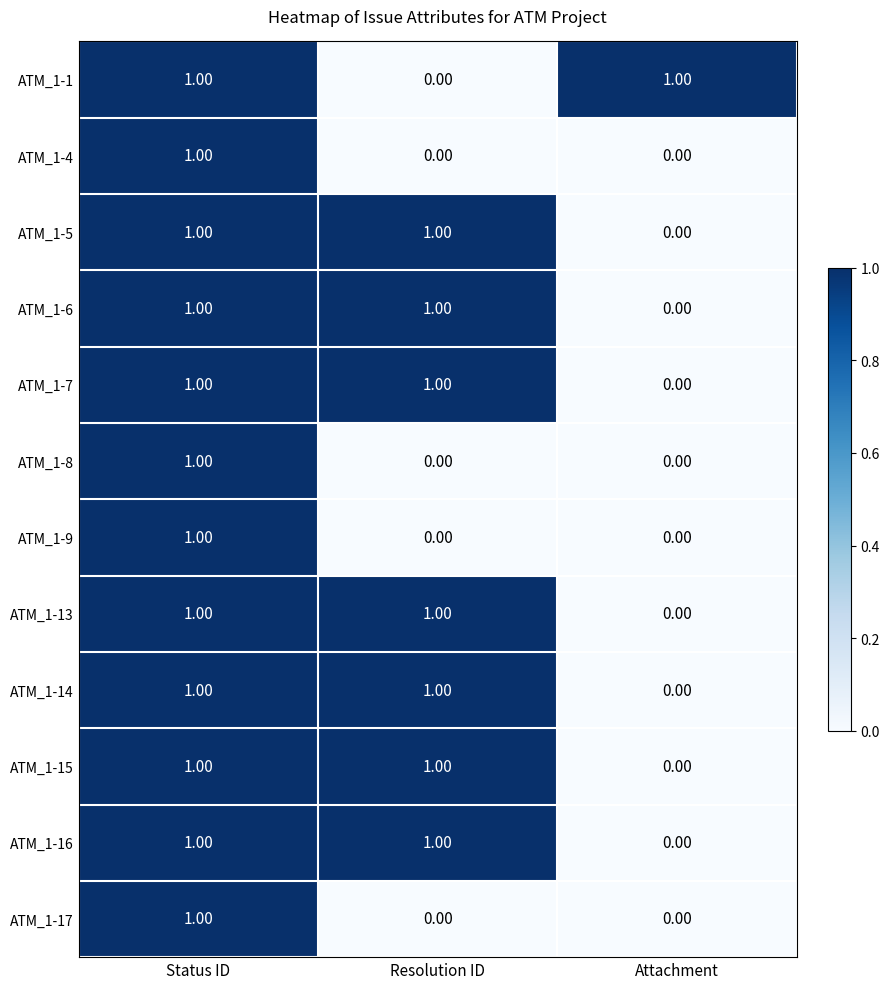

At which label is ATM_1-14 closest to 0?

Attachment